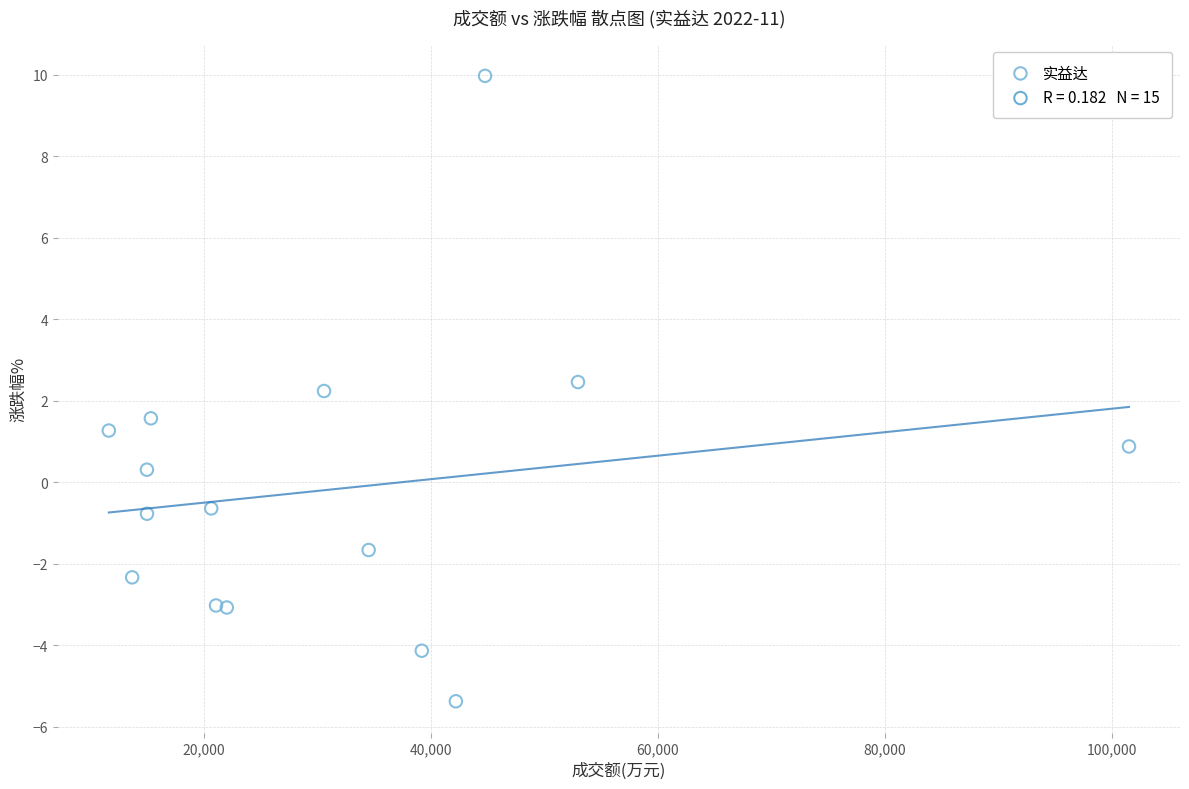

What Y value in the scatter plot is closest to 2?

2.2